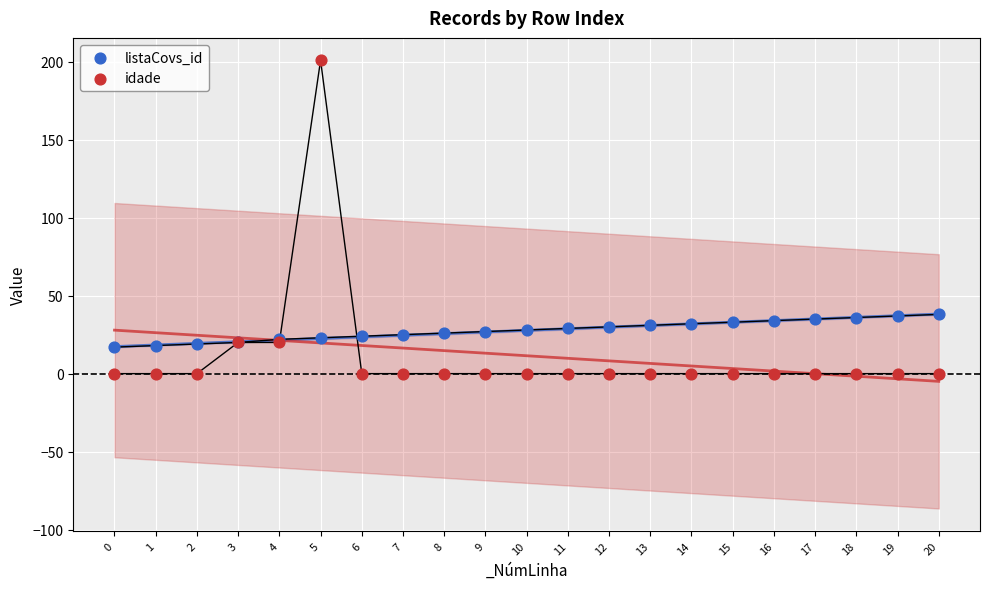

Which series reaches the maximum Y coordinate?

idade